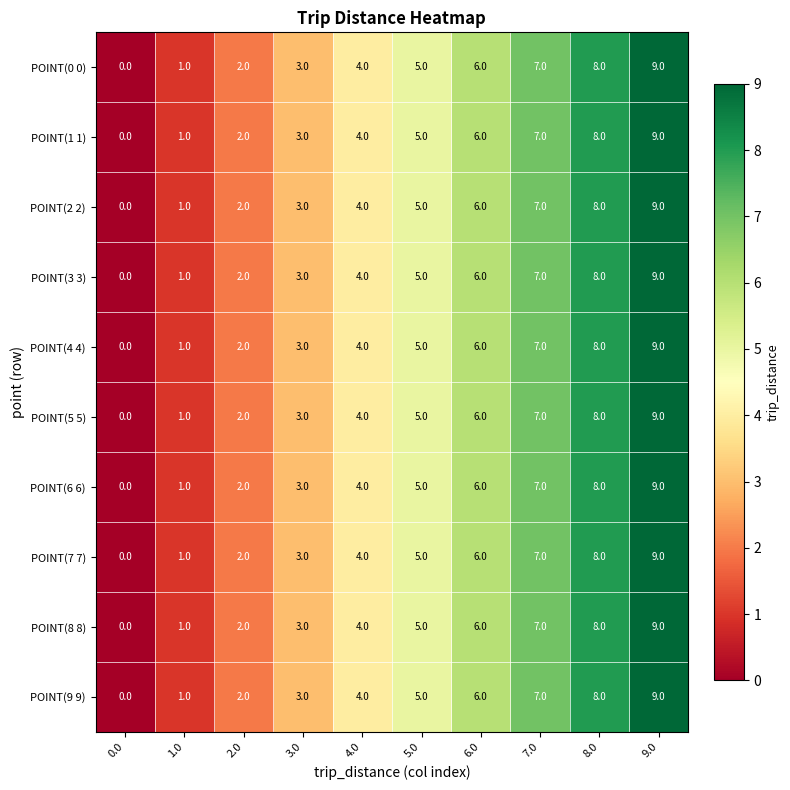

Rank the categories by POINT(5 5) value from lowest to highest.

0.0, 1.0, 2.0, 3.0, 4.0, 5.0, 6.0, 7.0, 8.0, 9.0